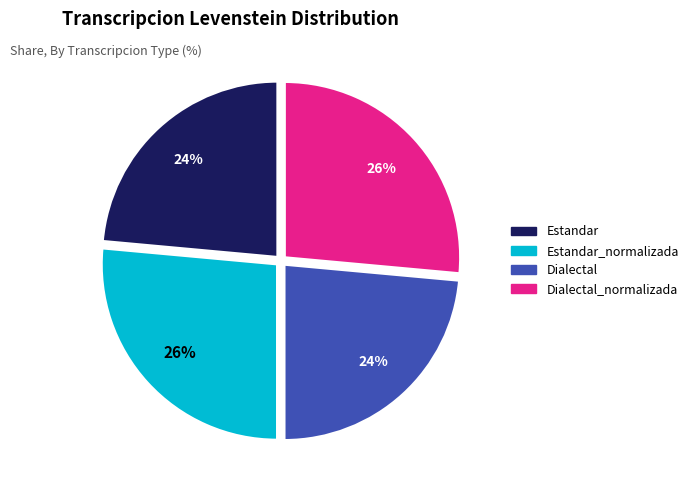

What is the ratio of the value at Dialectal to the value at Dialectal_normalizada?

0.9